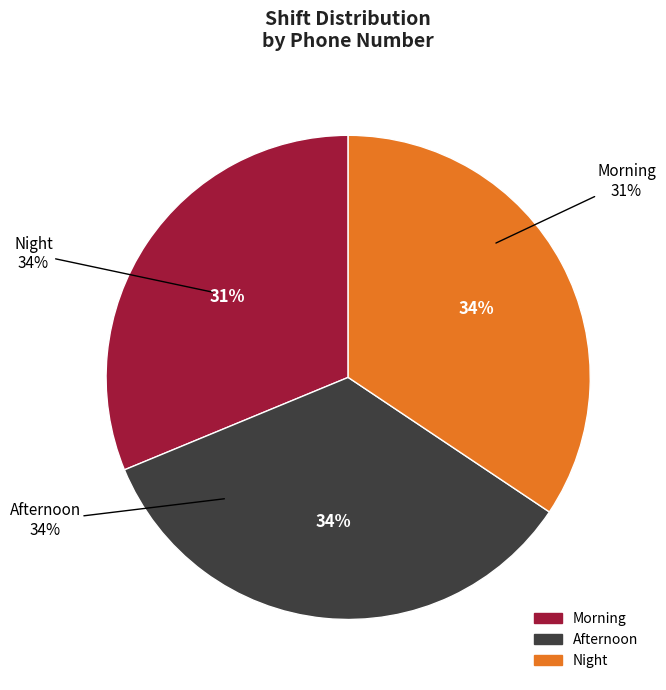

Rank the categories by value from lowest to highest.

Morning, Afternoon, Night